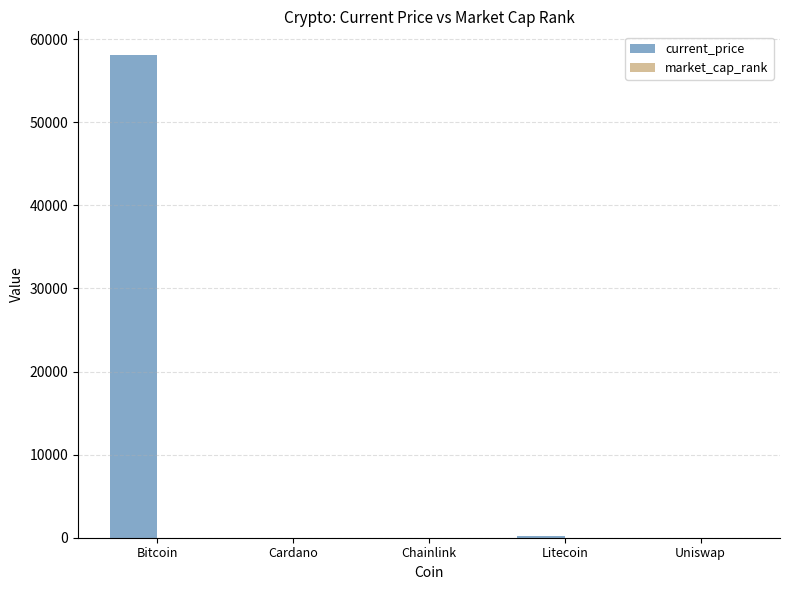

At which category is the sum across all series the highest?

Bitcoin